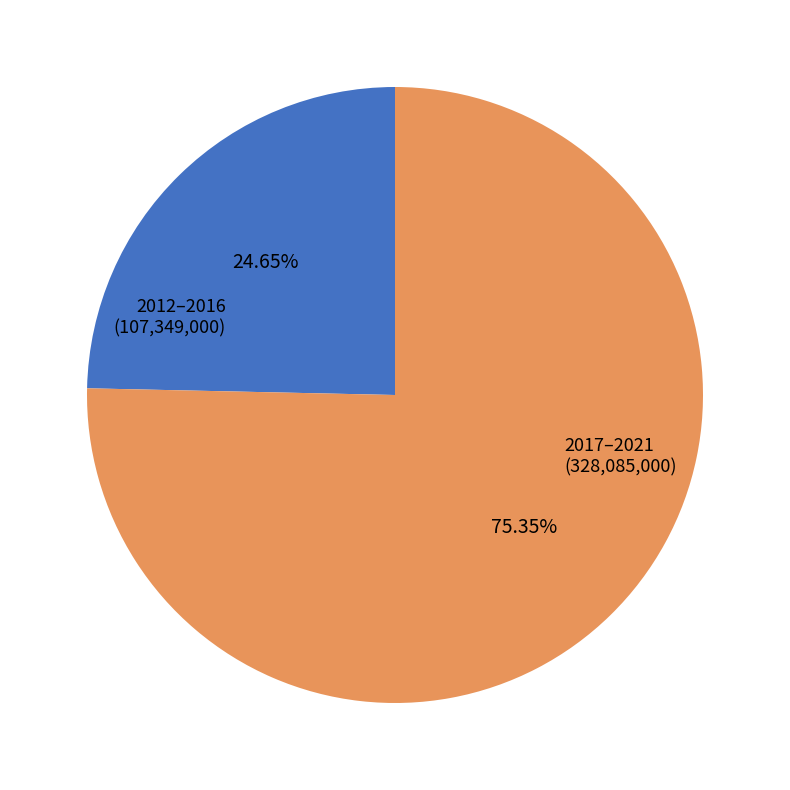

Do 2012–2016 and 2017–2021 together represent more than half of the pie?

Yes